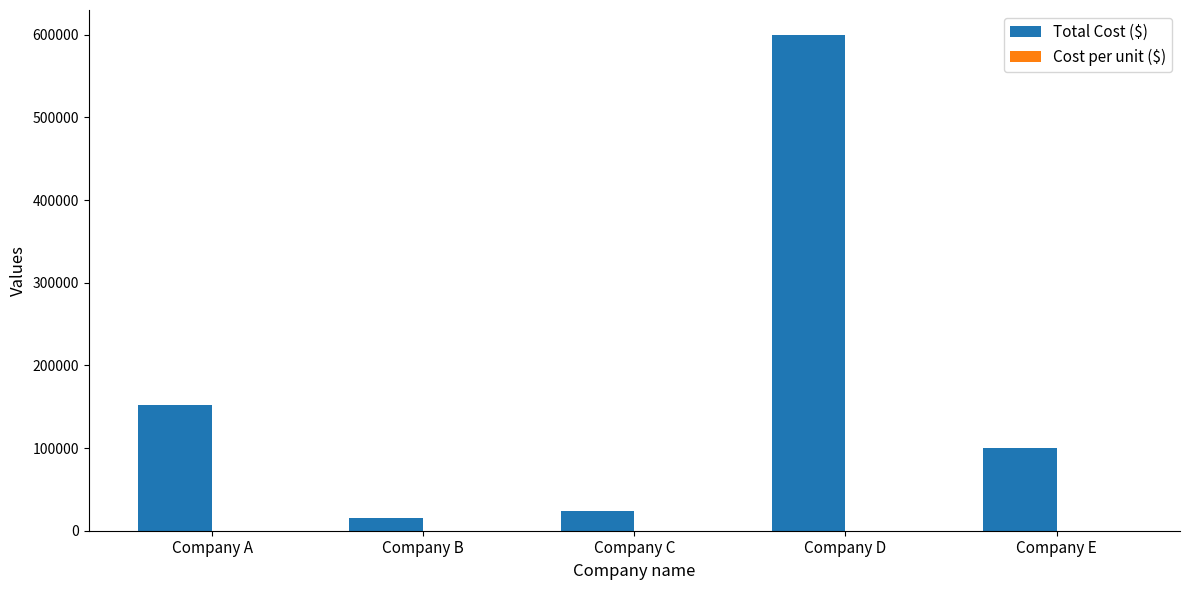

How many groups of bars are there?

5